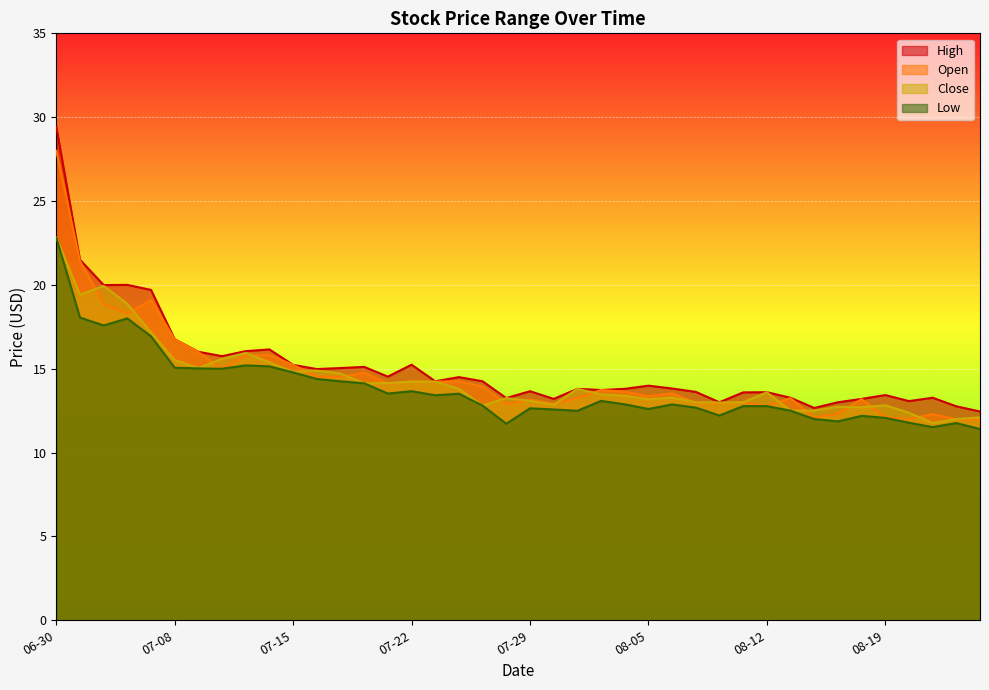

Which series has the largest total across all categories?

High